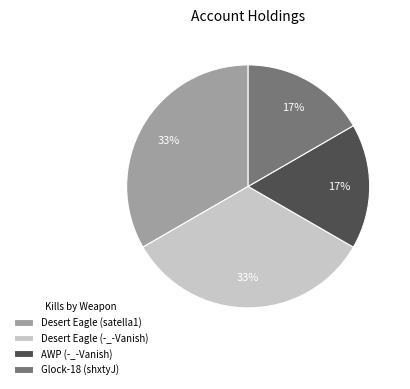

Between Desert Eagle (-_-Vanish) and Glock-18 (shxtyJ), which is larger?

Desert Eagle (-_-Vanish)